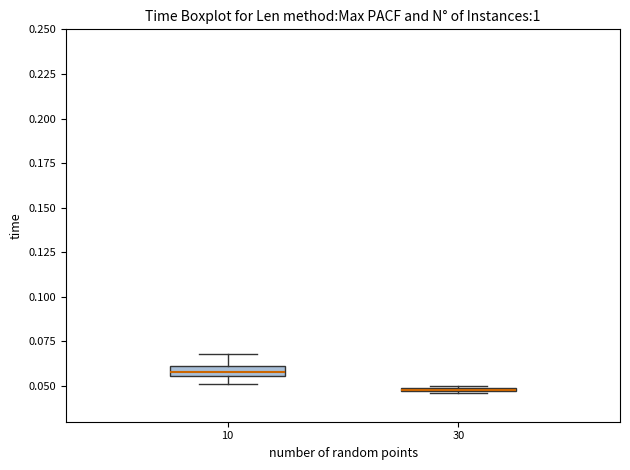

Which box's median line is the highest?

10